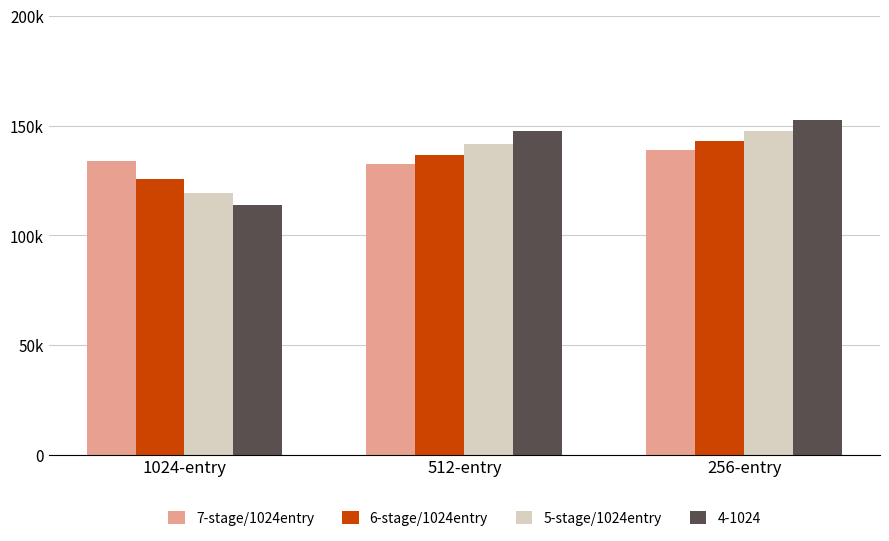

Are the bars grouped side by side (vs. stacked)?

Yes